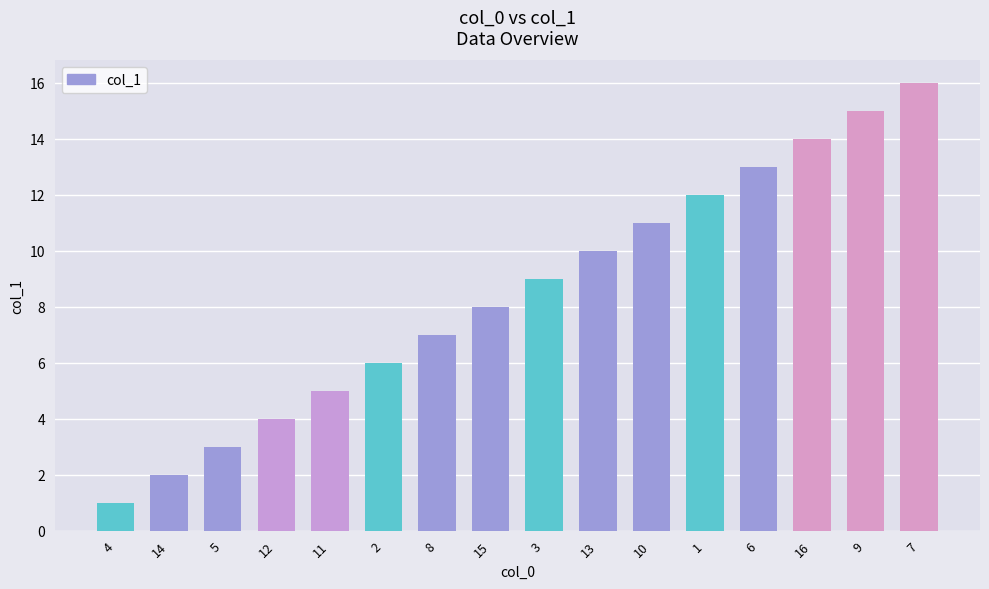

What is the difference between the maximum and minimum values?

15